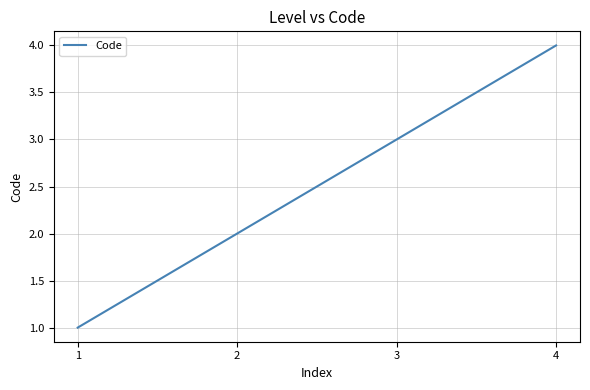

How many values are below 3?

2